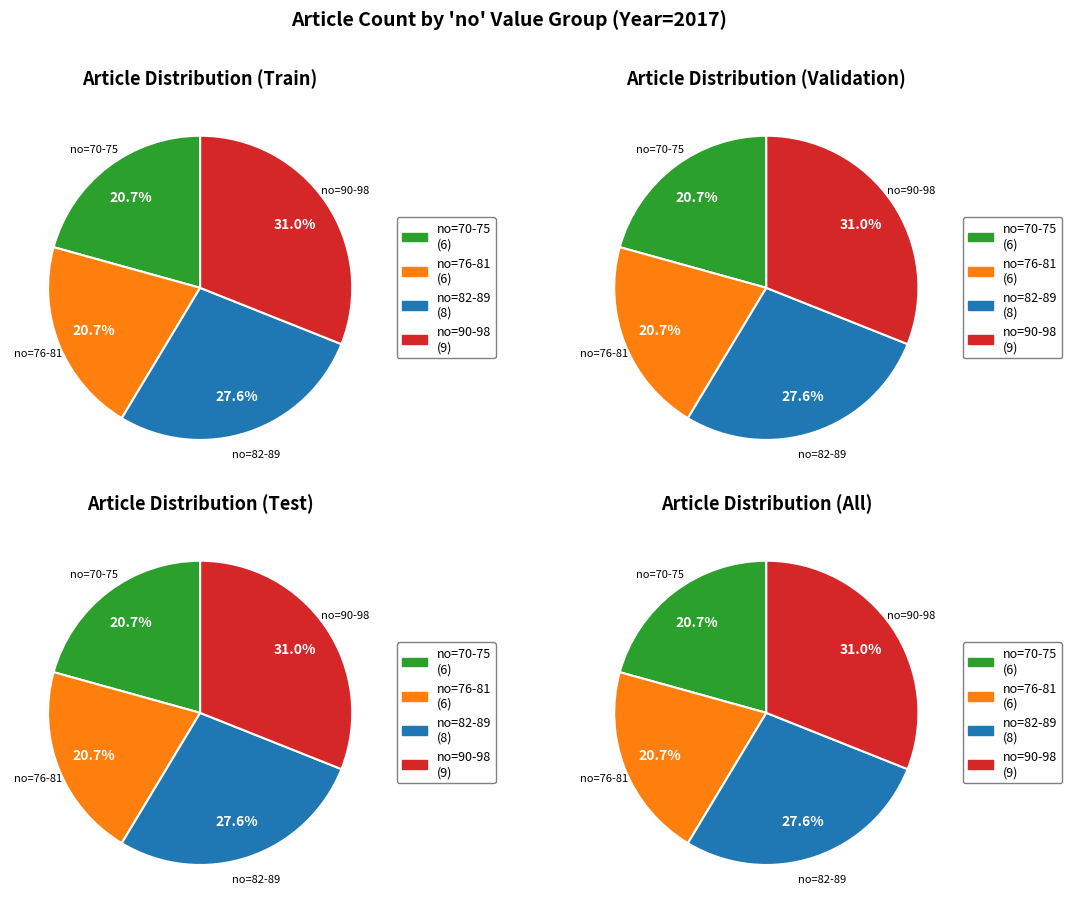

Between 98 and 71, which is larger?

98